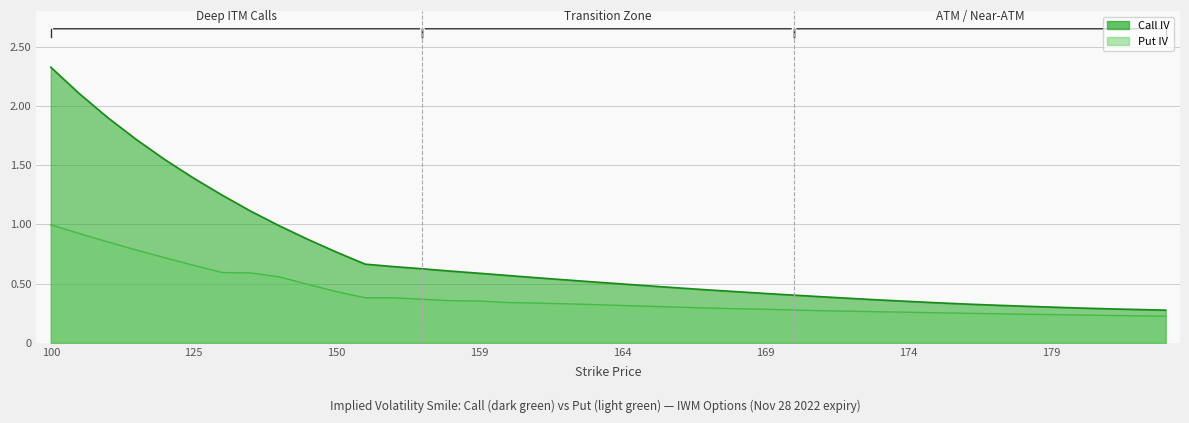

Rank the categories by Call IV value from highest to lowest.

100, 105, 110, 115, 120, 125, 130, 135, 140, 145, 150, 155, 156, 157, 158, 159, 160, 161, 162, 163, 164, 165, 166, 167, 168, 169, 170, 171, 172, 173, 174, 175, 176, 177, 178, 179, 180, 181, 182, 183